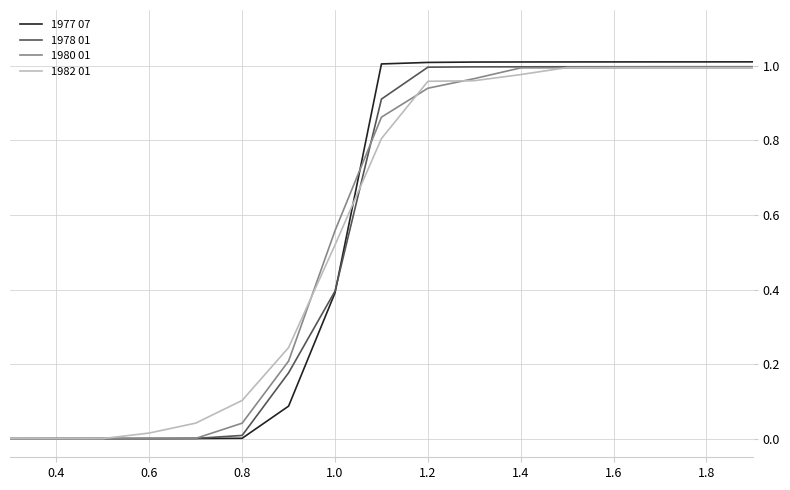

Which series has the largest range (max minus min)?

1977 07